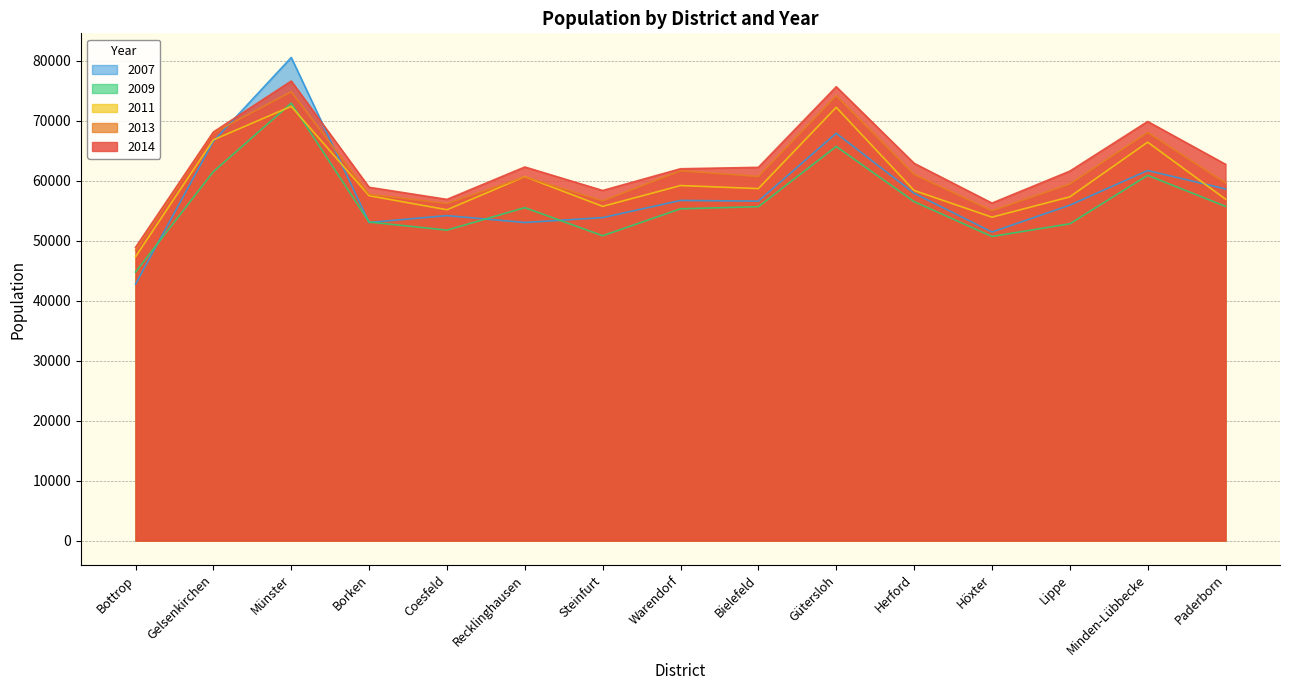

What is the average value of the 2014 series?

62881